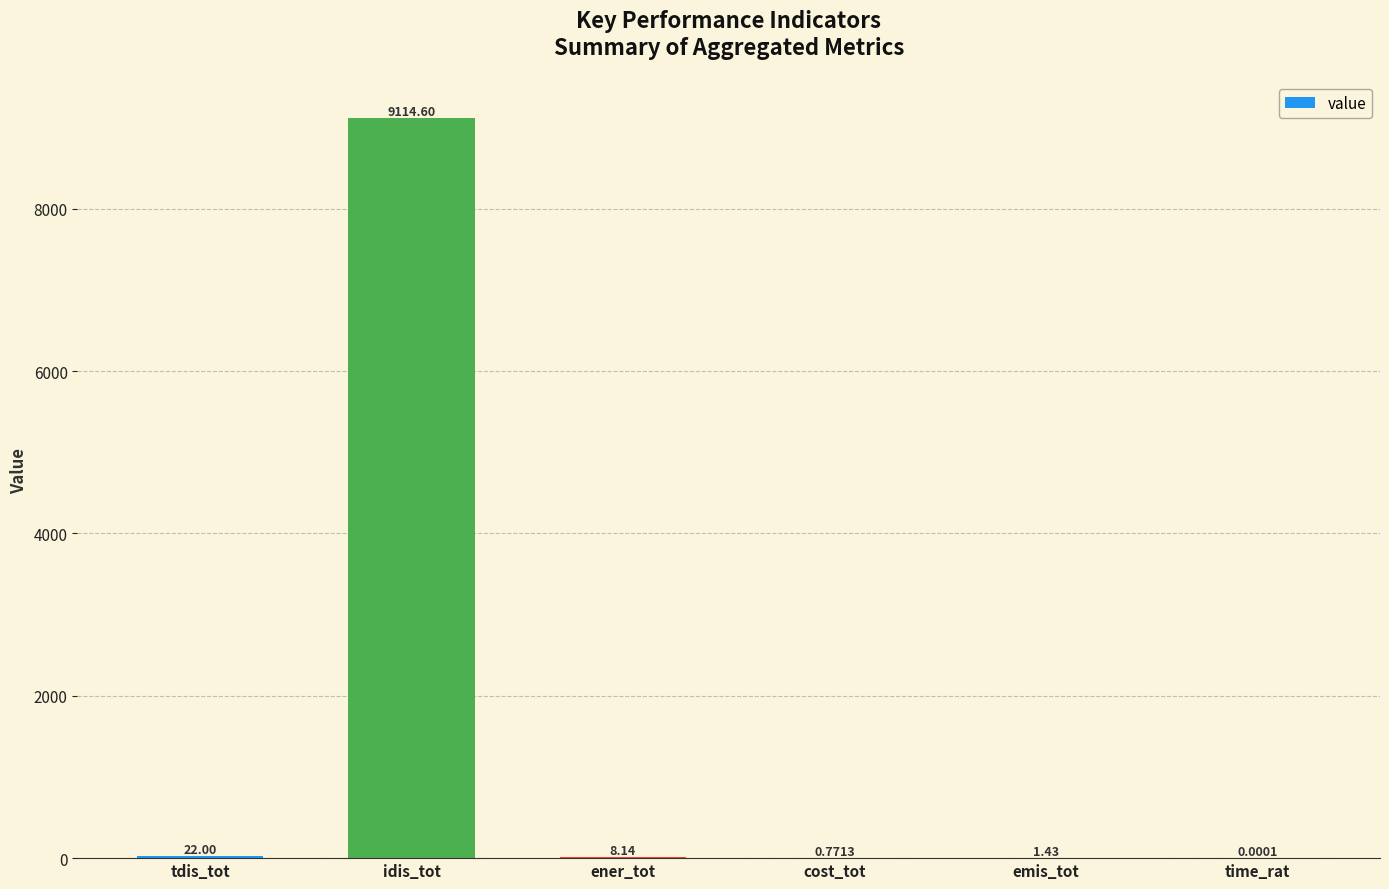

At which label is the value closest to 4557?

tdis_tot